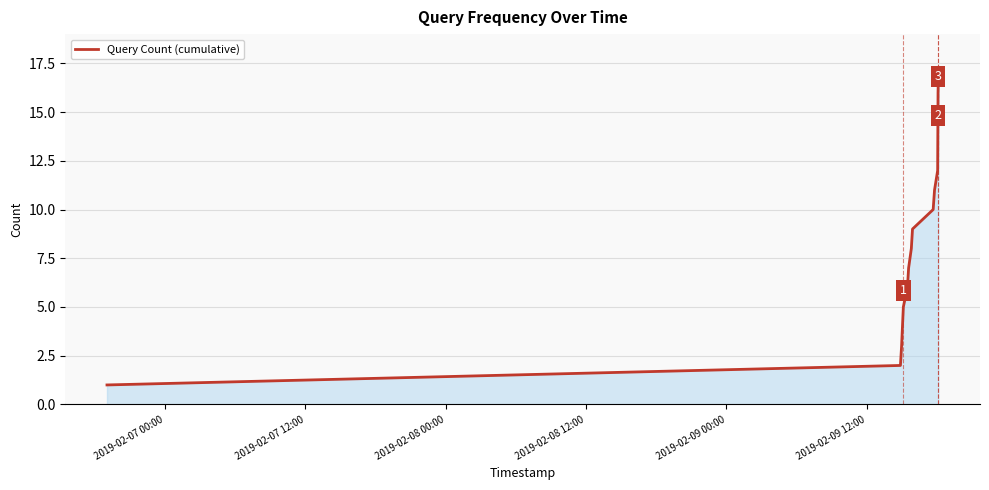

What is the difference between the maximum and minimum values?

16